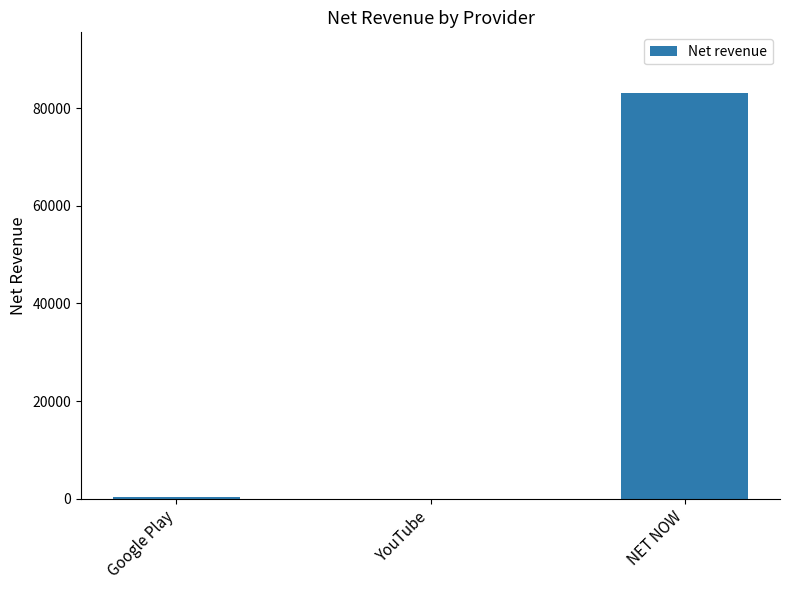

At which category does the chart reach its peak across all series?

NET NOW